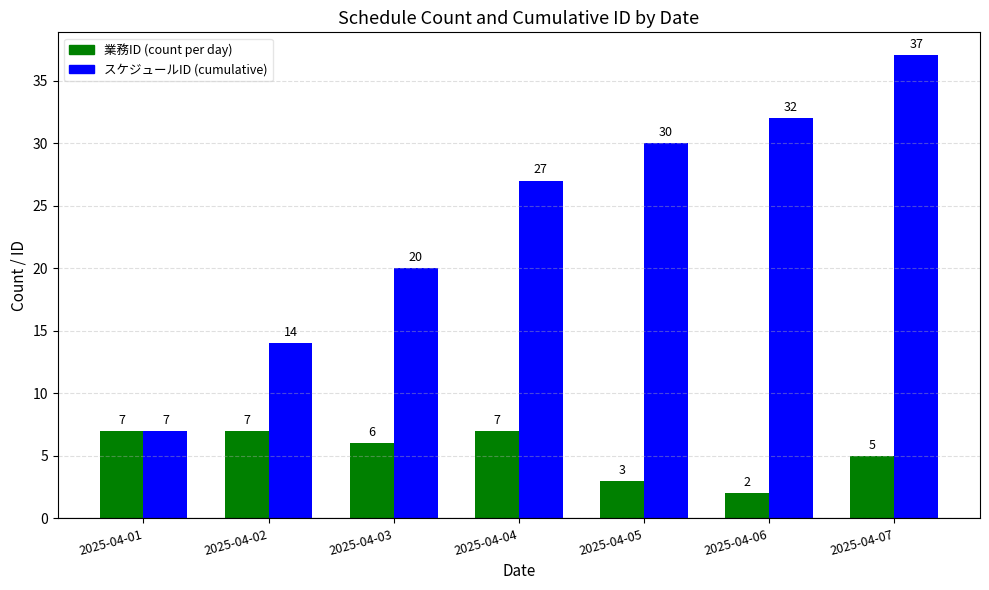

Reading left to right, transcribe all the data shown in this chart.

業務ID (count per day): 2025-04-01=7	2025-04-02=7	2025-04-03=6	2025-04-04=7	2025-04-05=3	2025-04-06=2	2025-04-07=5
スケジュールID (cumulative): 2025-04-01=7	2025-04-02=14	2025-04-03=20	2025-04-04=27	2025-04-05=30	2025-04-06=32	2025-04-07=37